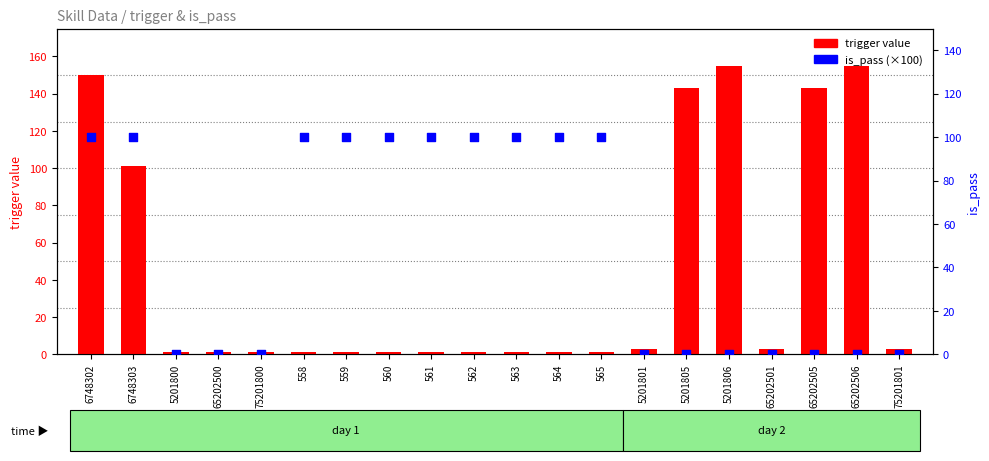

Is the value of is_pass at 564 greater than the value of trigger at 562?

Yes